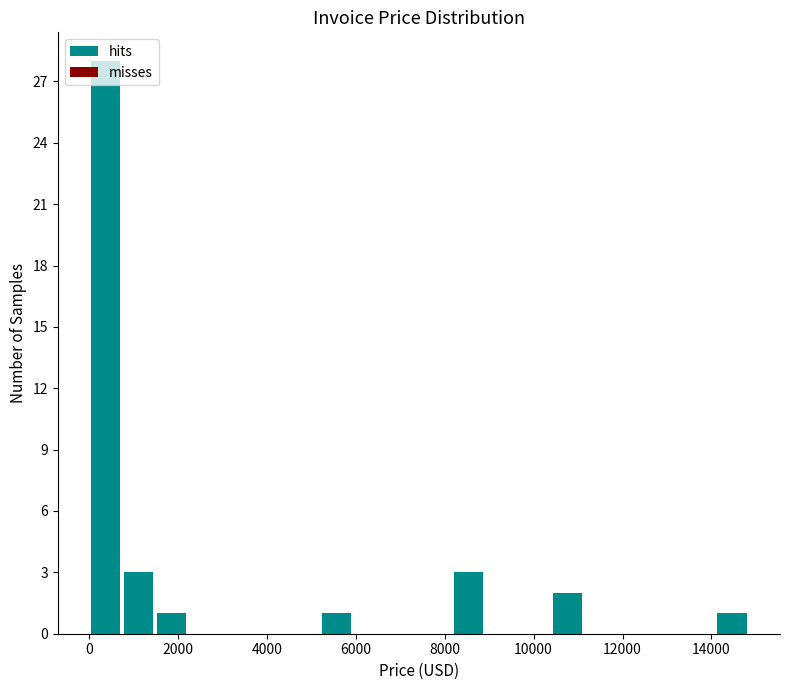

Around what value on the x-axis is the tallest bar? Give the approximate position of its centre, as read against the axis.

400